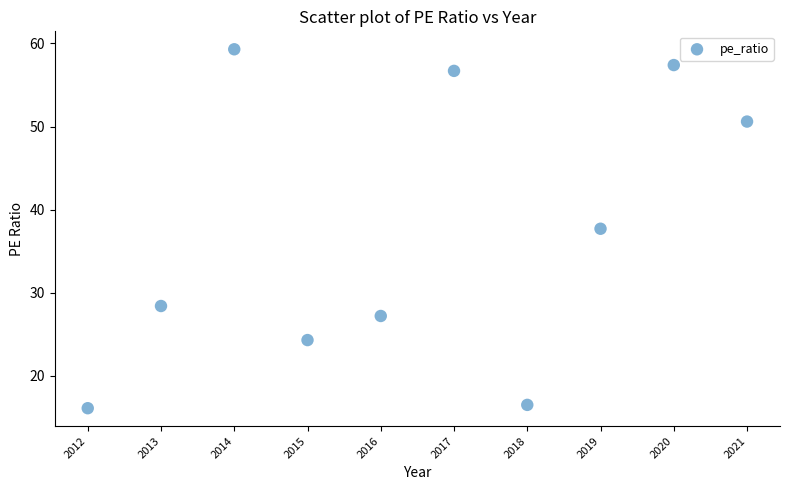

What is the range of Y values (max minus min)?

43.2